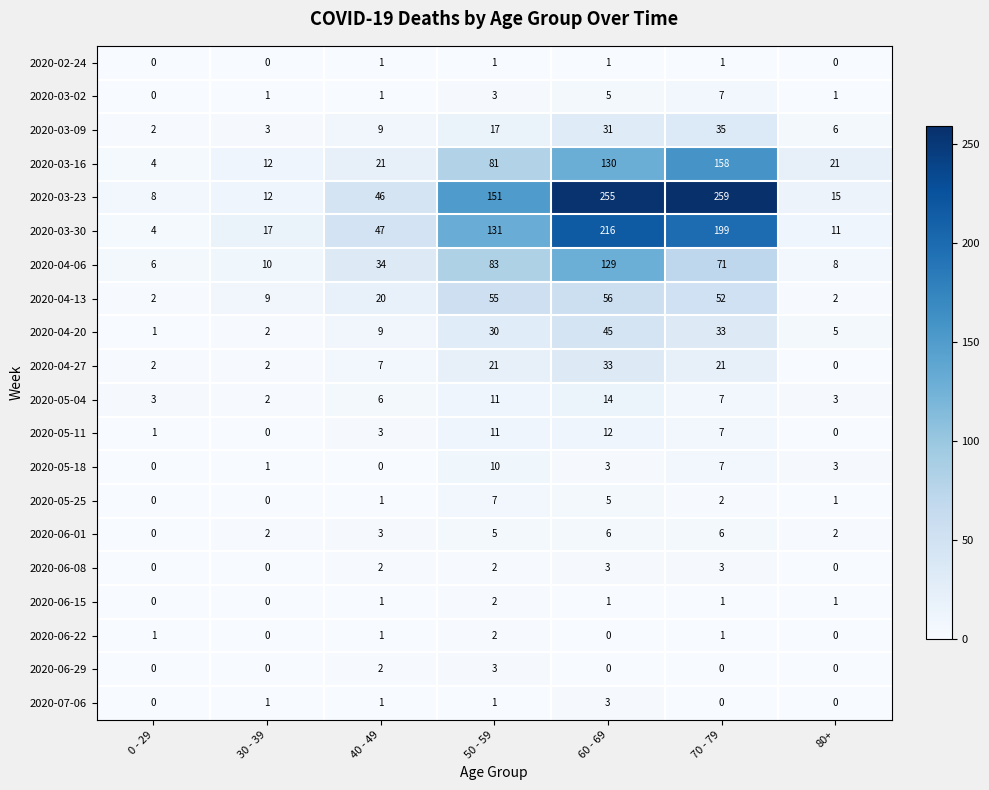

Between 70 - 79 and 80+, which series saw the biggest shift?

2020-03-23